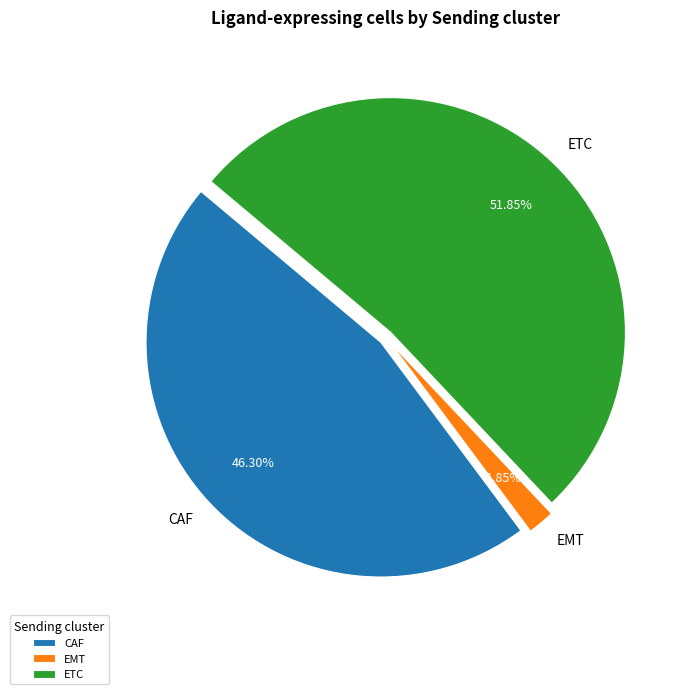

Which category has the smallest portion of the pie?

EMT